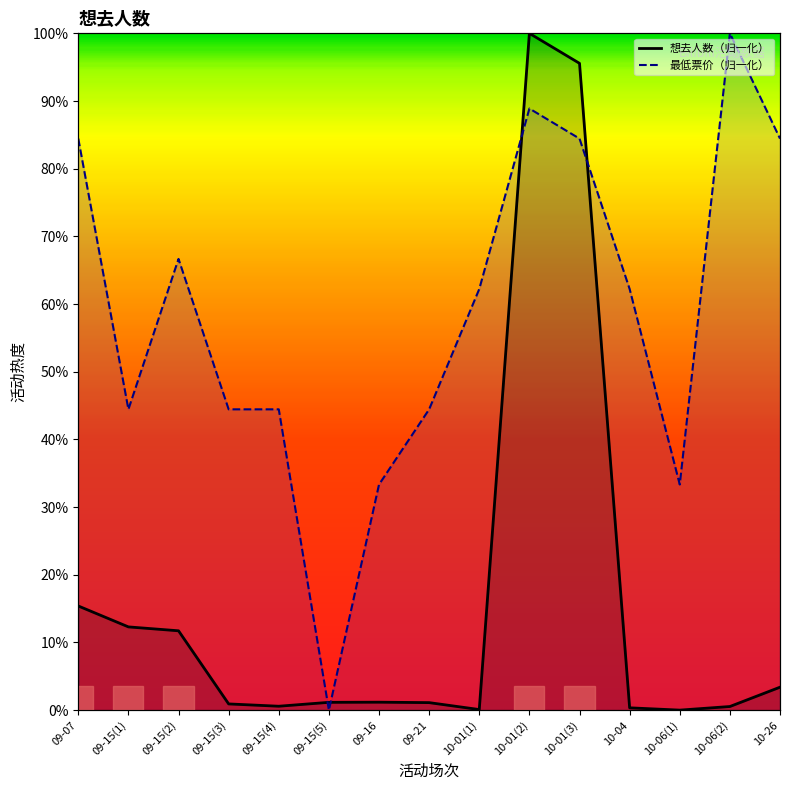

At which label is 想去人数 closest to 50?

09-07